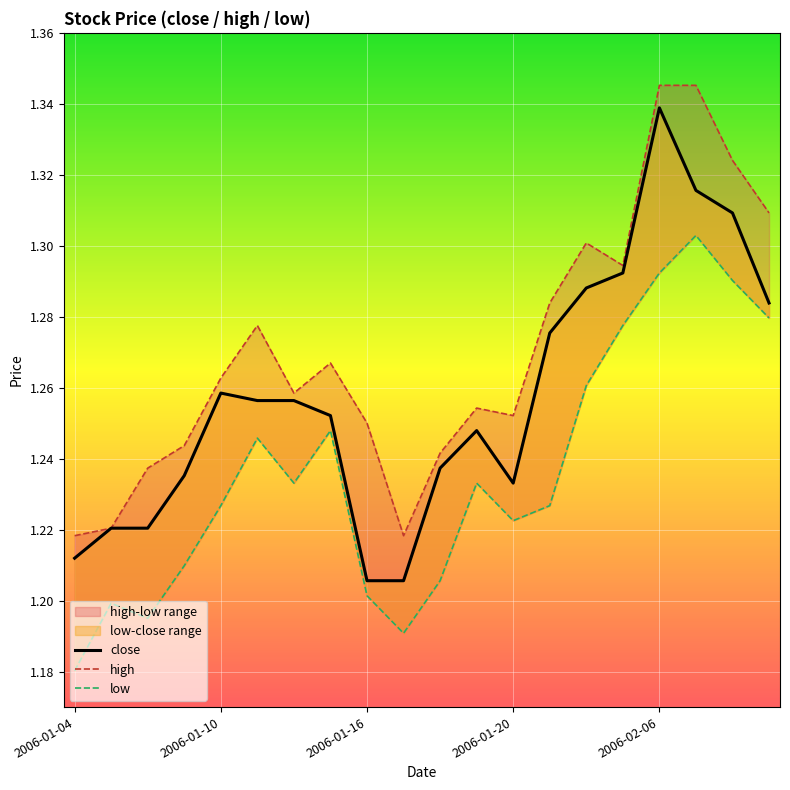

Which series has the largest total across all categories?

high